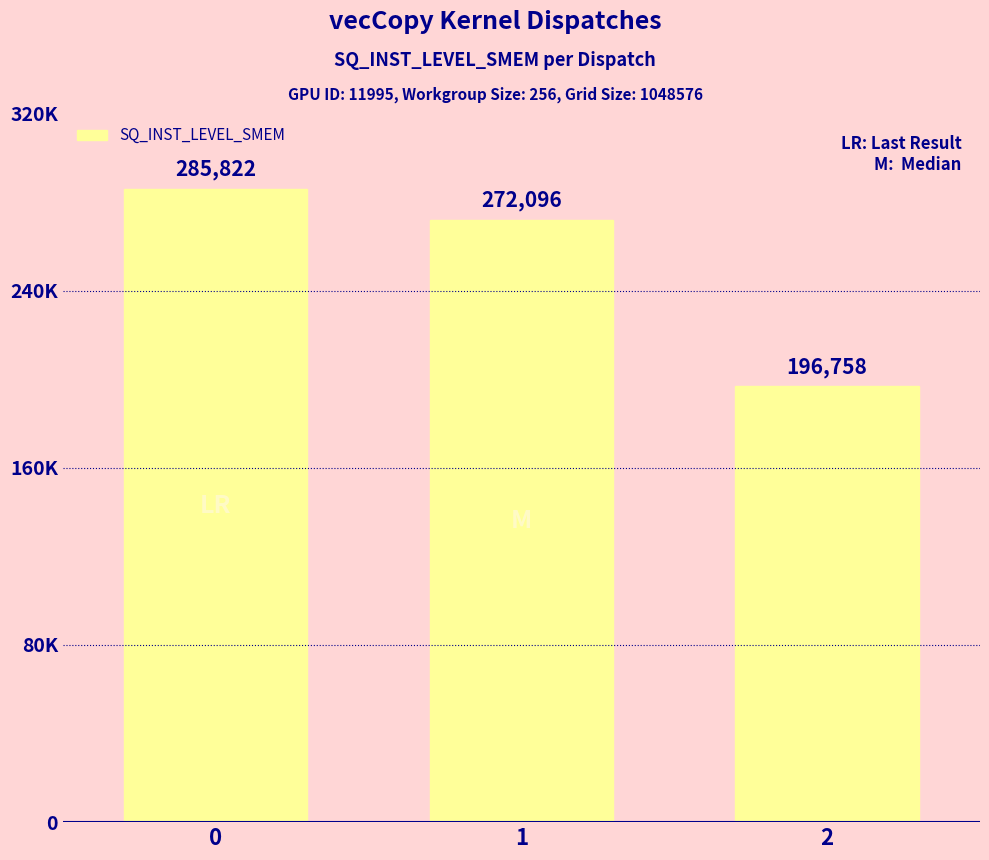

Reading left to right, what are all the values shown in this chart?

0=285822	1=272096	2=196758